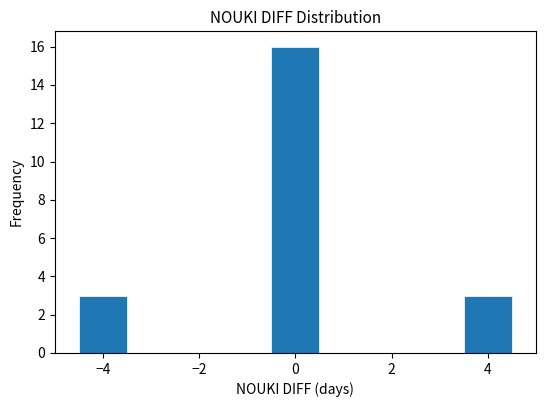

How tall is the bar that spans -0.5 to 0.5 on the x-axis? Neither the bar edges nor the heights are printed on the chart, so give them approximately, as read against the axes.

16